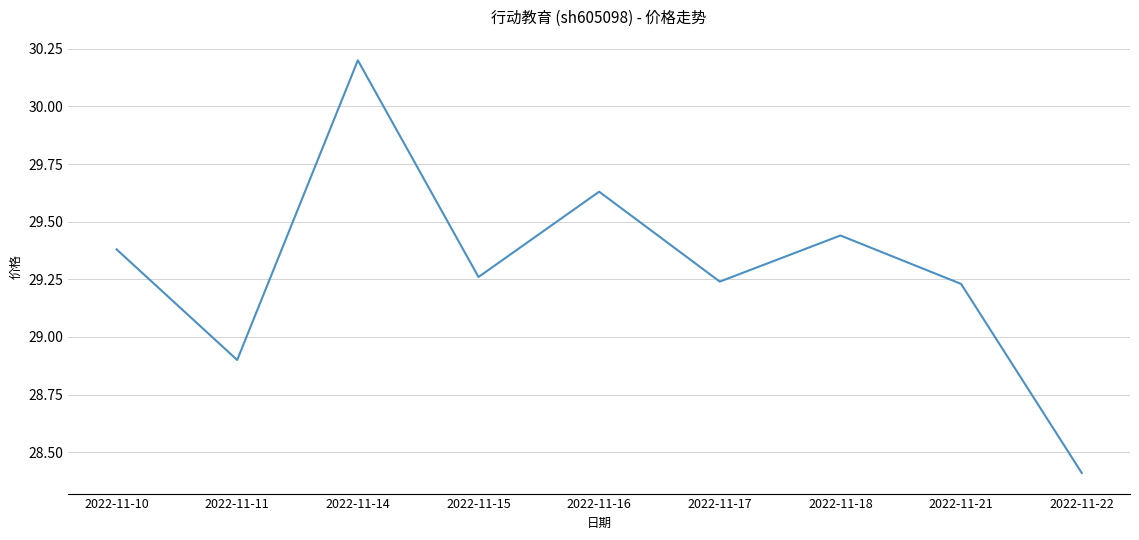

Is it true that the value at 2022-11-11 is 28.9?

True